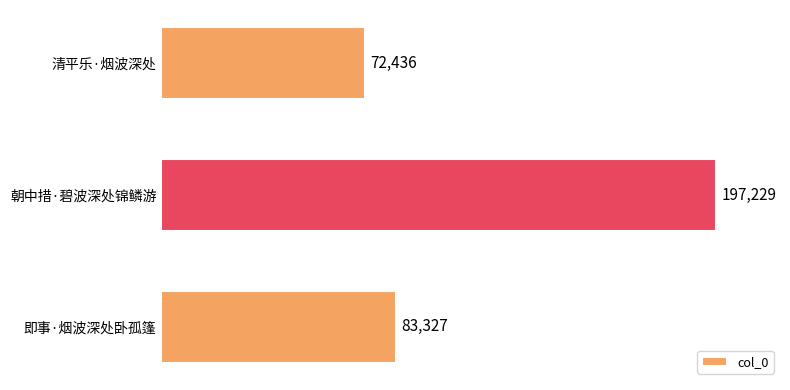

Reading top to bottom, extract all data points from this chart.

72436	197229	83327